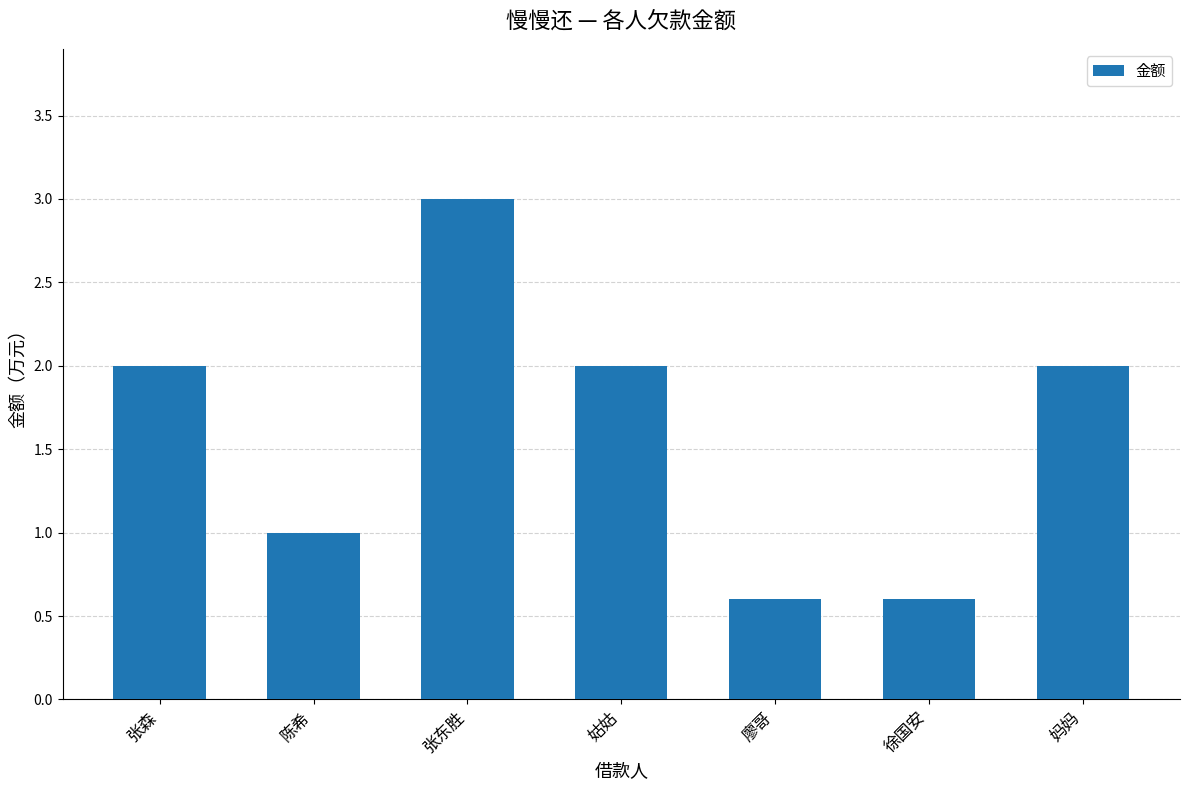

Reading left to right, extract all data points from this chart.

张森=2.0	陈希=1.0	张东胜=3.0	姑姑=2.0	廖哥=0.6	徐国安=0.6	妈妈=2.0